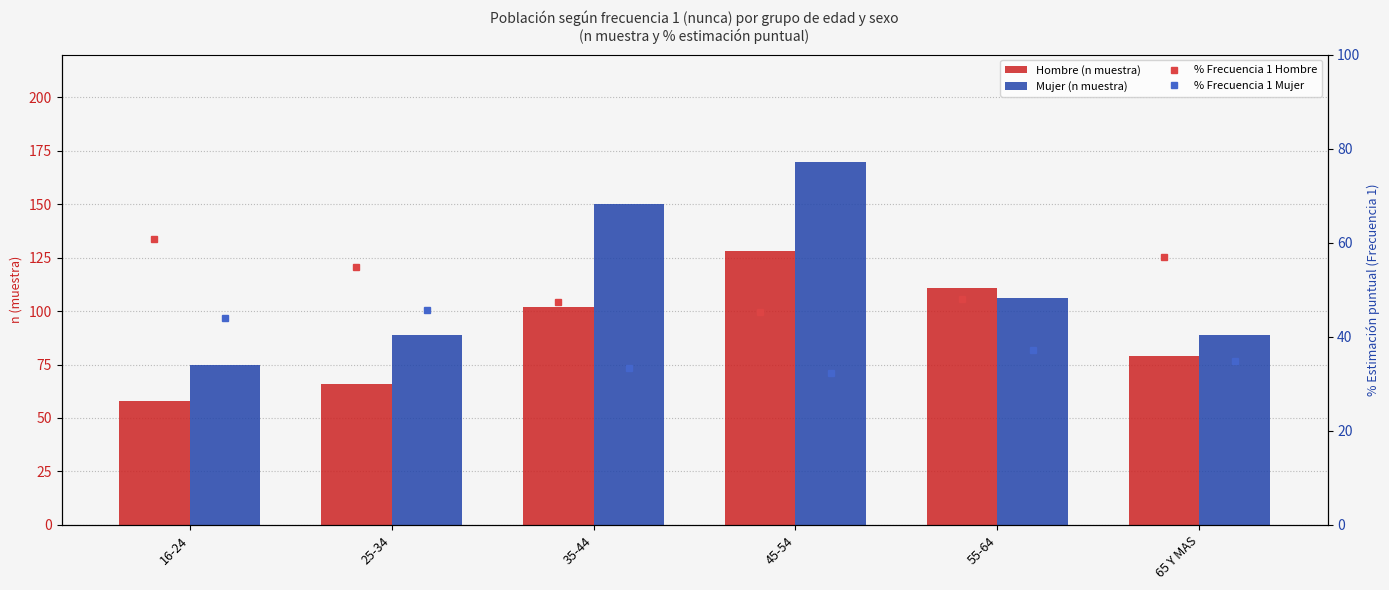

What position from the right is 45-54?

3